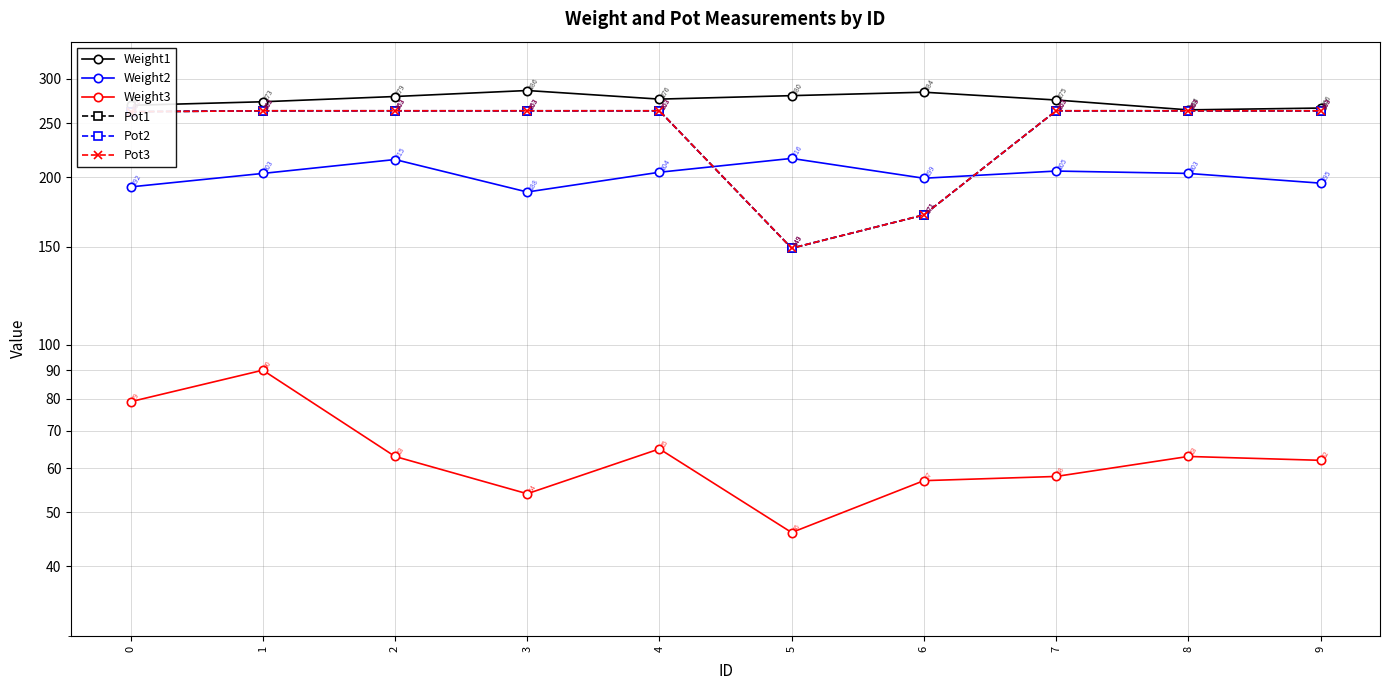

The Weight1 series shows 286 at 3. True or false?

True